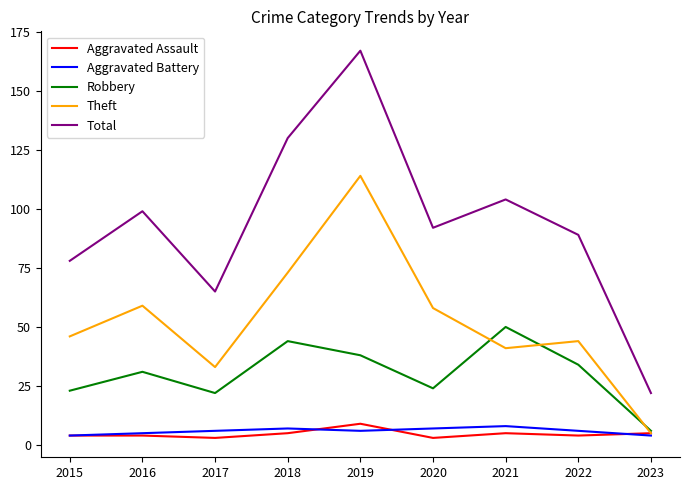

True or false: Total and Robbery intersect in this chart.

False